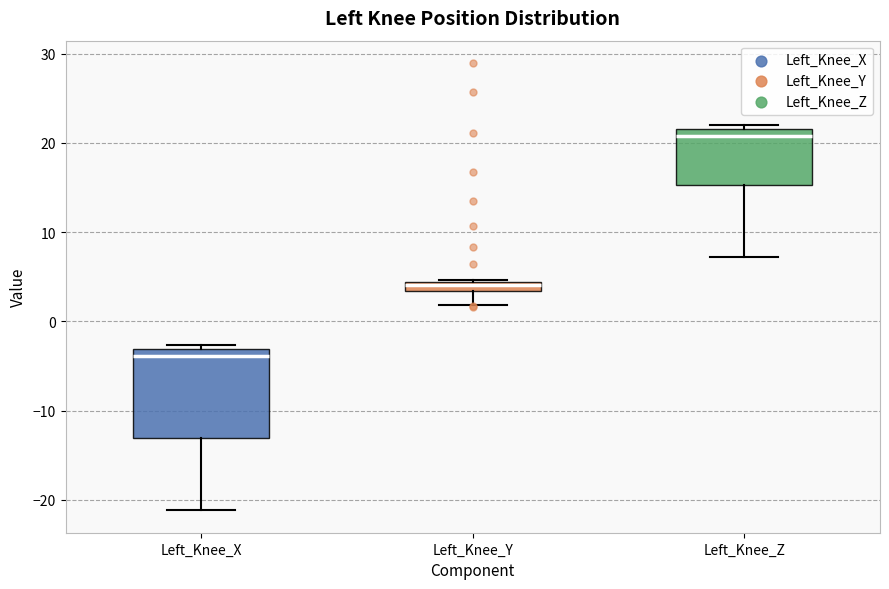

Where is the upper edge of the box for Left_Knee_X on the y-axis? The values are not printed on the chart, so give them approximately, as read against the axis.

-3